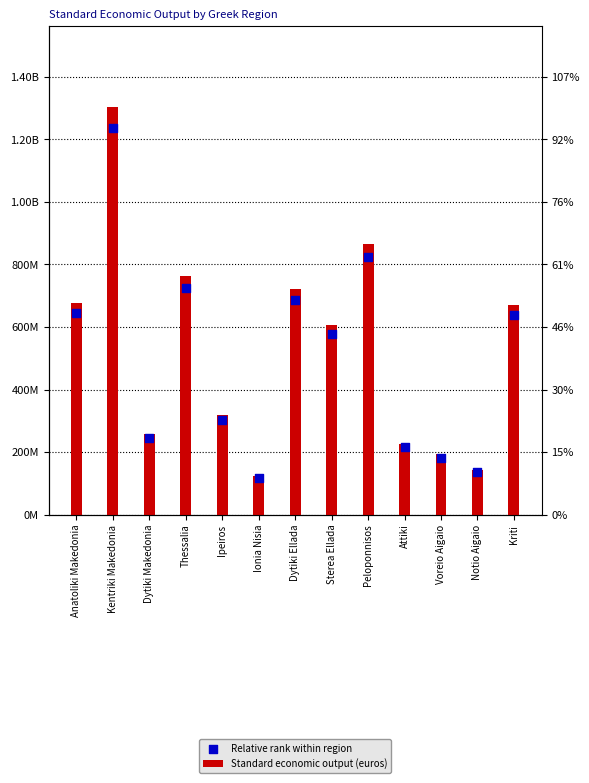

What are all the series names shown in the legend?

Standard economic output (euros), Relative rank within region